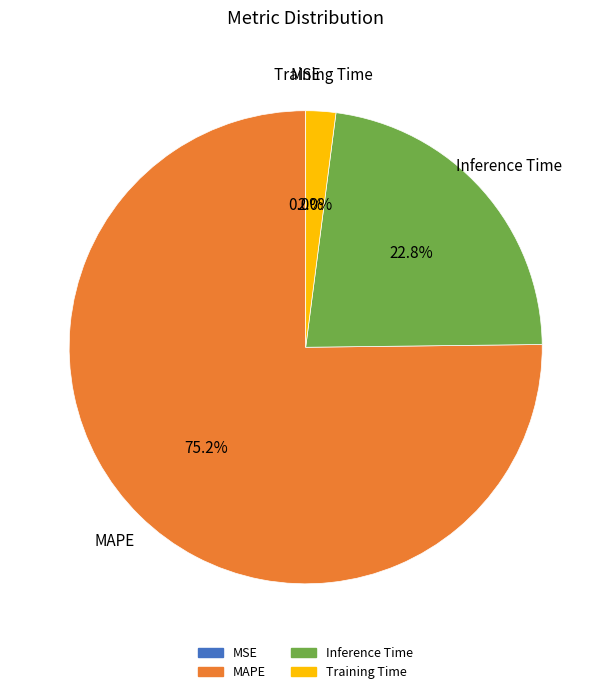

What is the majority slice?

MAPE